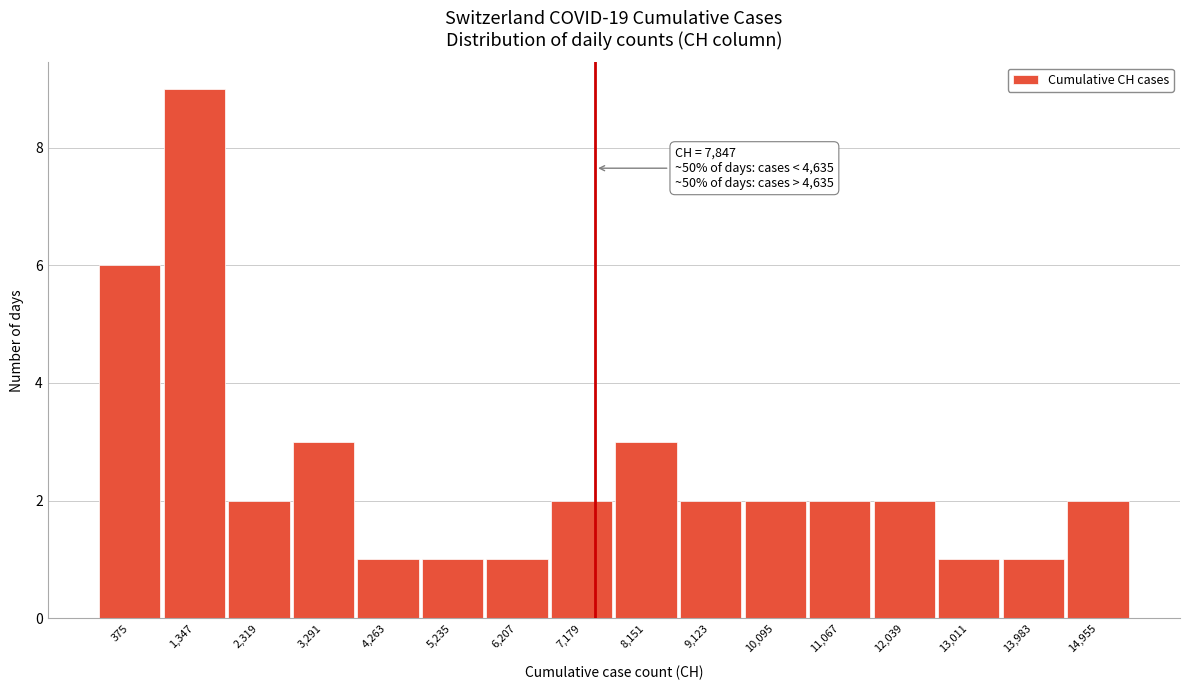

Reading left to right, list all the values displayed in this chart.

375=6	1,347=9	2,319=2	3,291=3	4,263=1	5,235=1	6,207=1	7,179=2	8,151=3	9,123=2	10,095=2	11,067=2	12,039=2	13,011=1	13,983=1	14,955=2